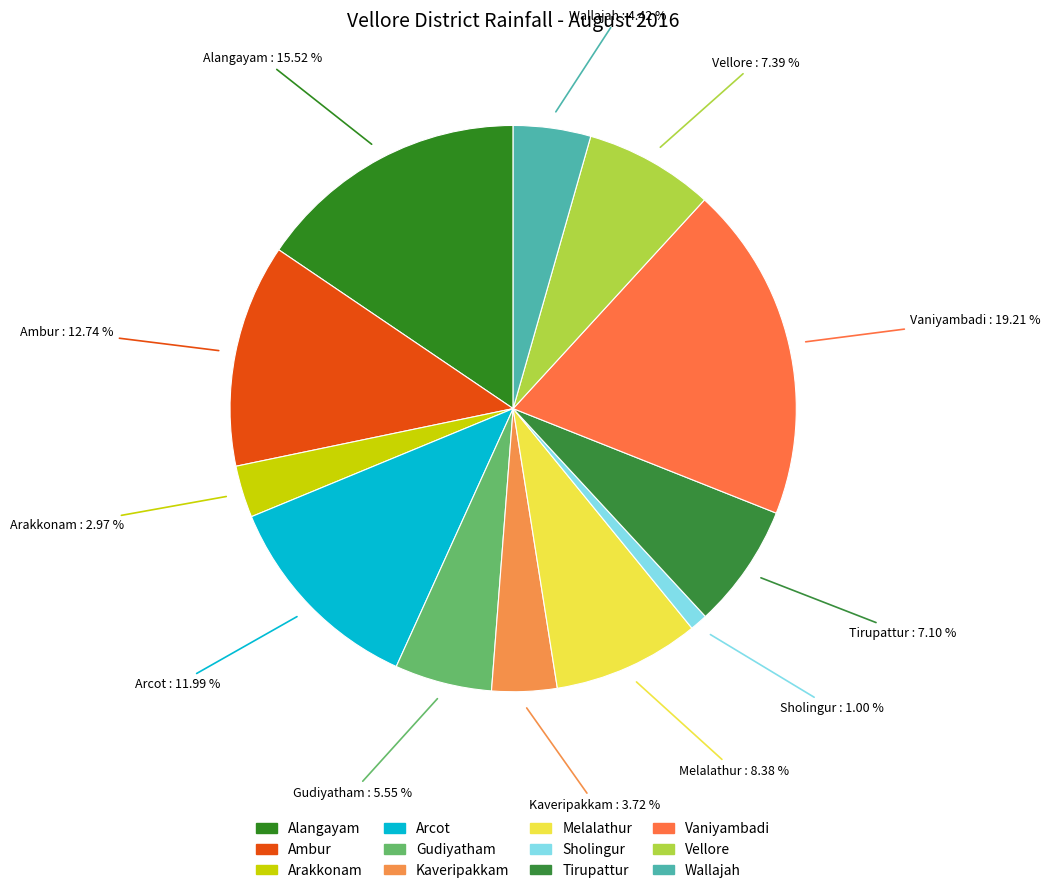

True or false: Gudiyatham accounts for 20% of the total.

False